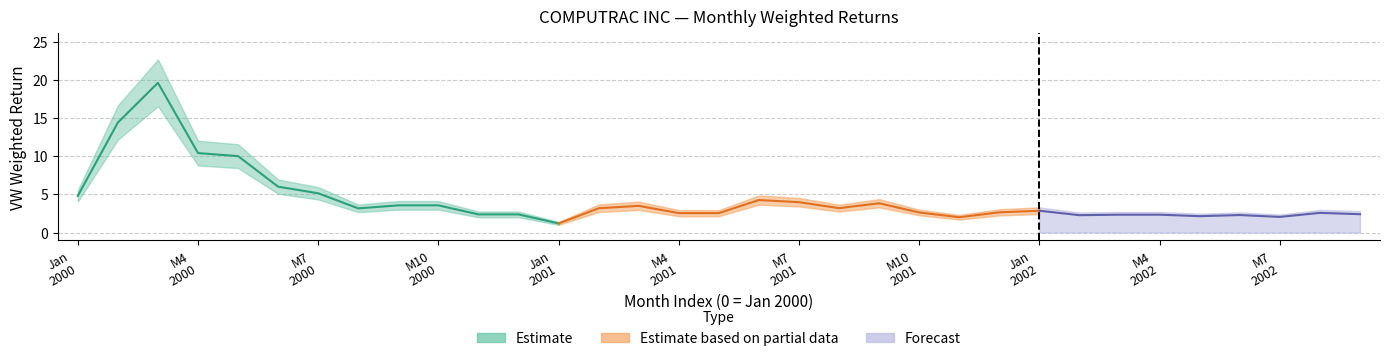

What is the maximum value shown in the chart?

19.6